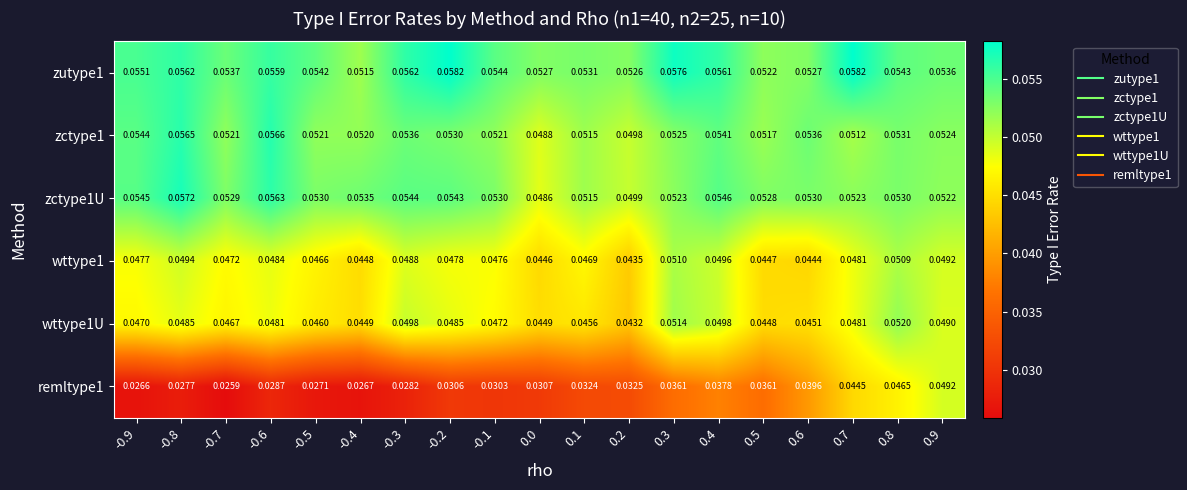

Is the value of wttype1U at 0.9 greater than the value of zctype1 at -0.1?

No